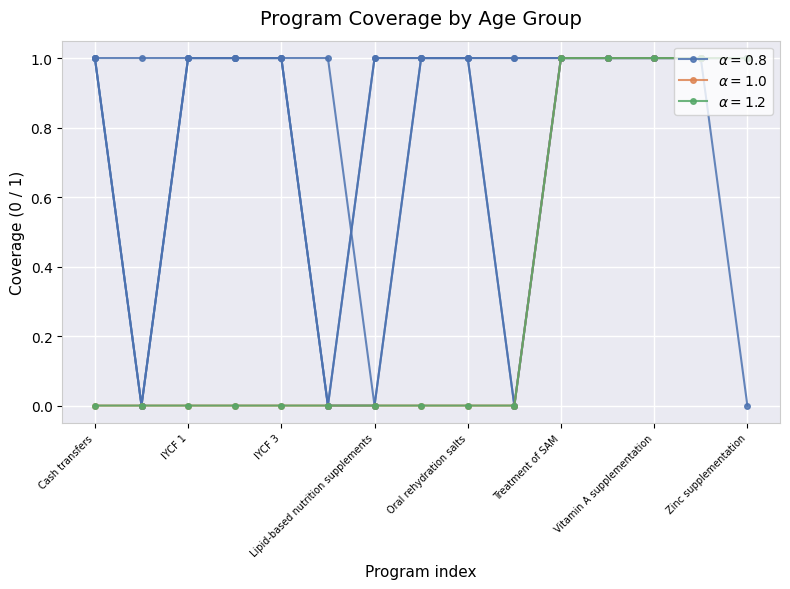

True or false: PW: 20-29 years has more than 1 interior local peaks.

False